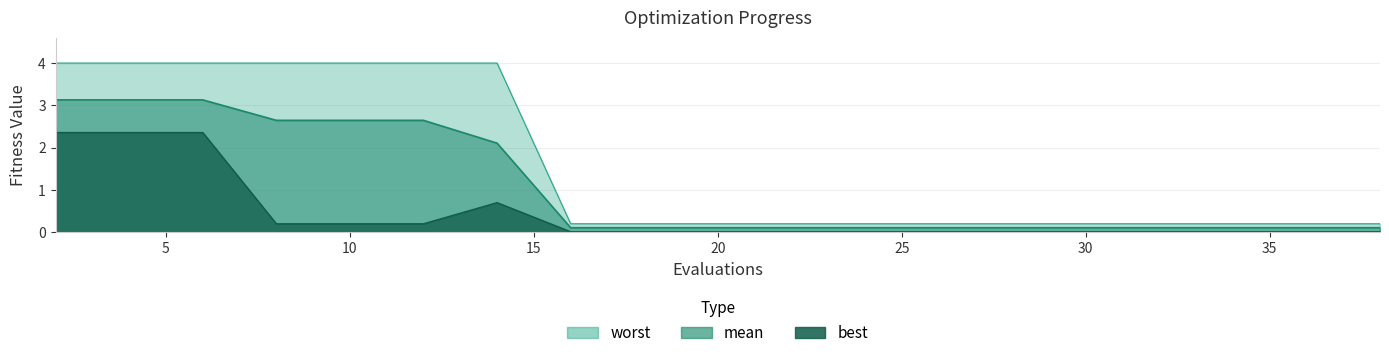

At which label does mean reach its peak?

2